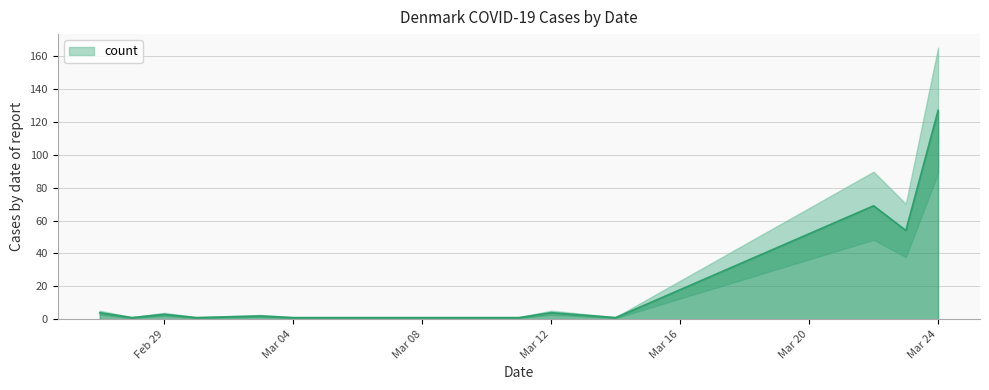

Where does the data first go above 2?

2020-02-27